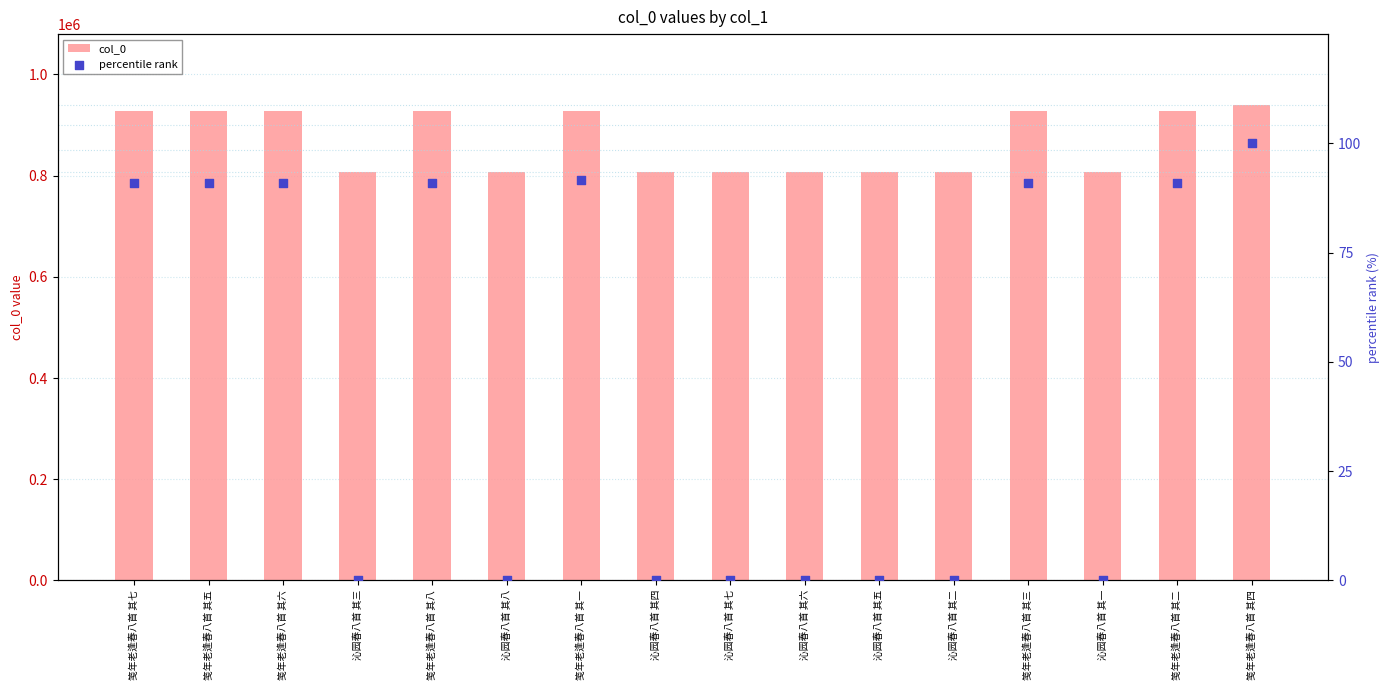

At how many categories does at least one series exceed 371887?

16